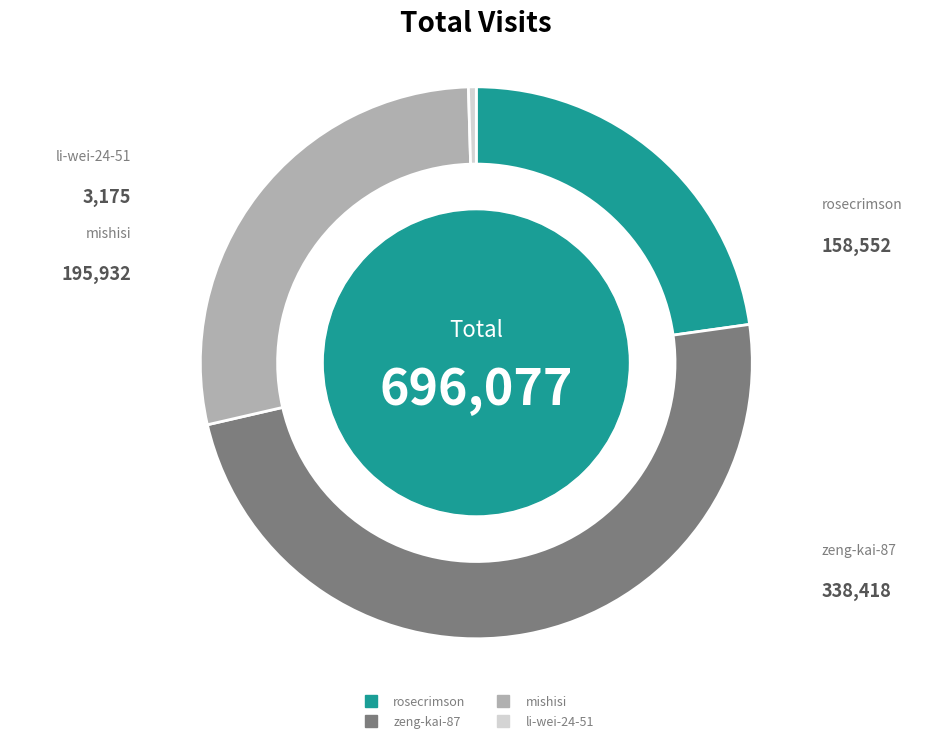

Is the sum of rosecrimson and mishisi greater than half?

Yes